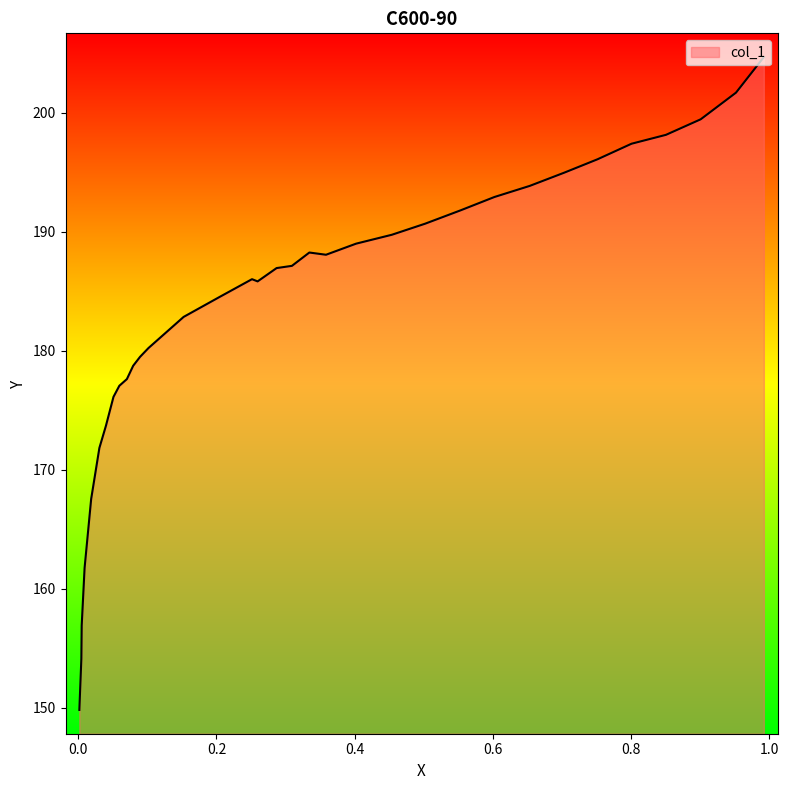

Is it true that the value at 0.2595 is 116.8?

False